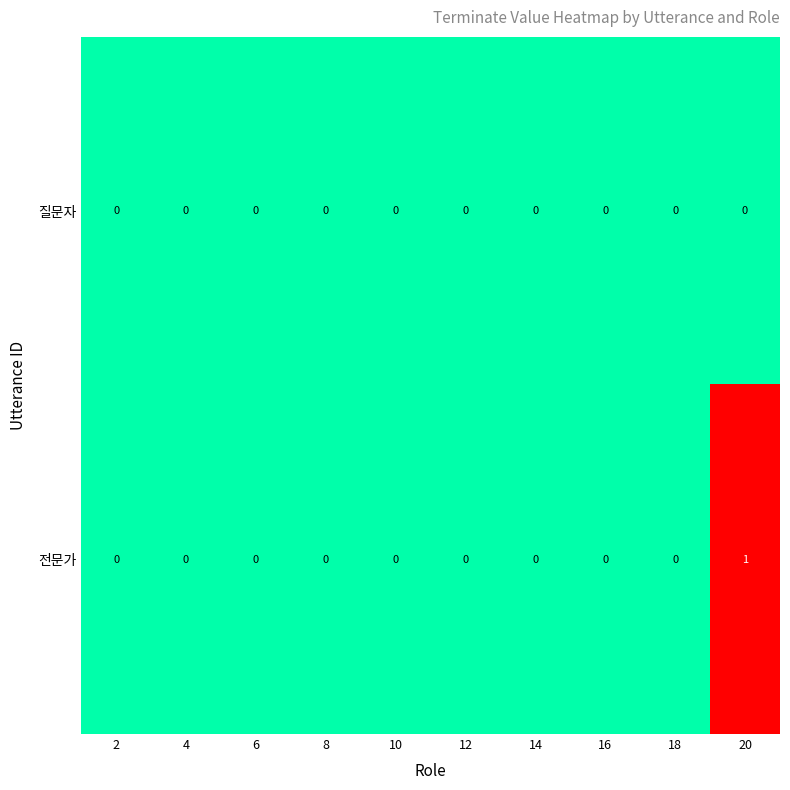

List the series in order of their peak value, lowest first.

질문자, 전문가